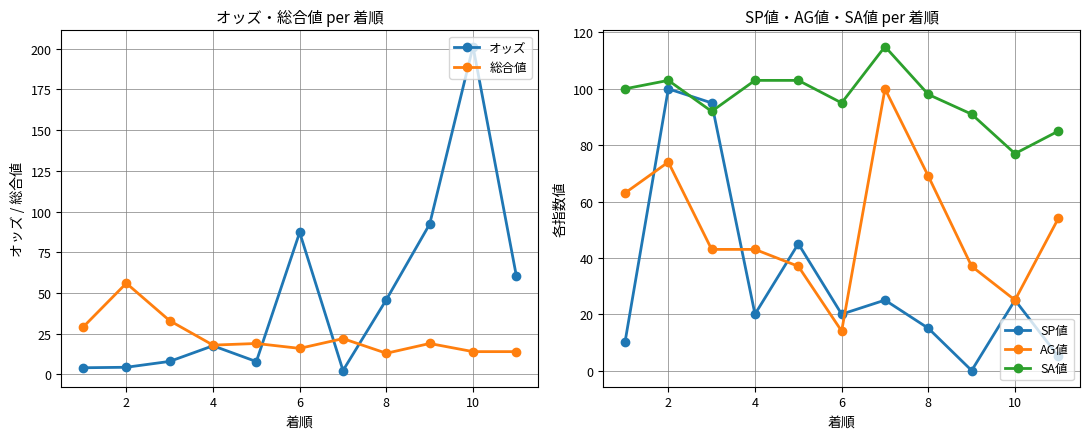

In SP値, how many points are higher than both neighbors (excluding endpoints)?

4